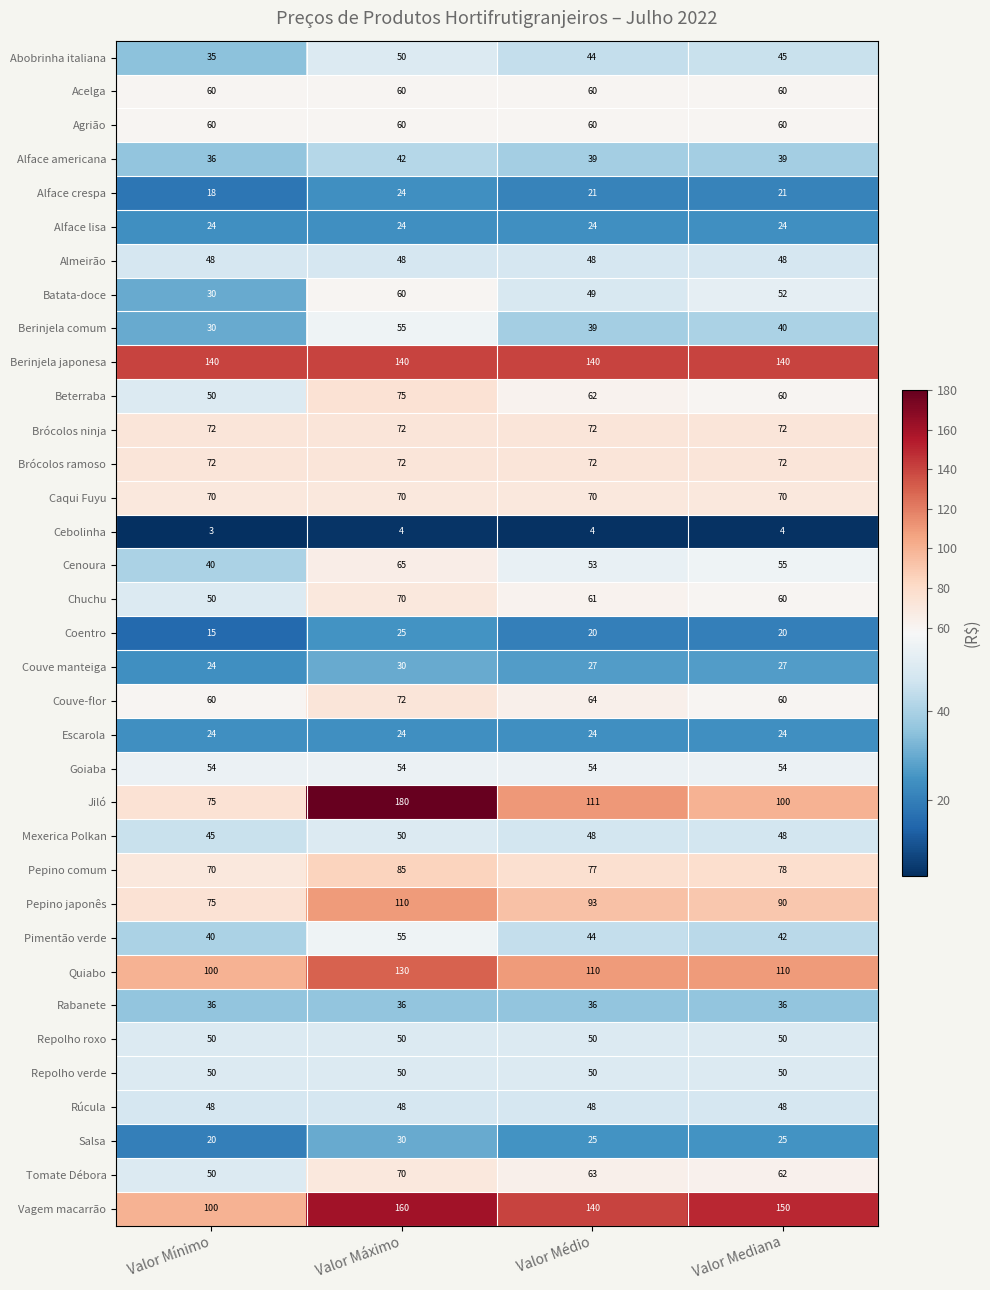

What is the difference between the maximum and minimum values in the Pepino comum series?

15